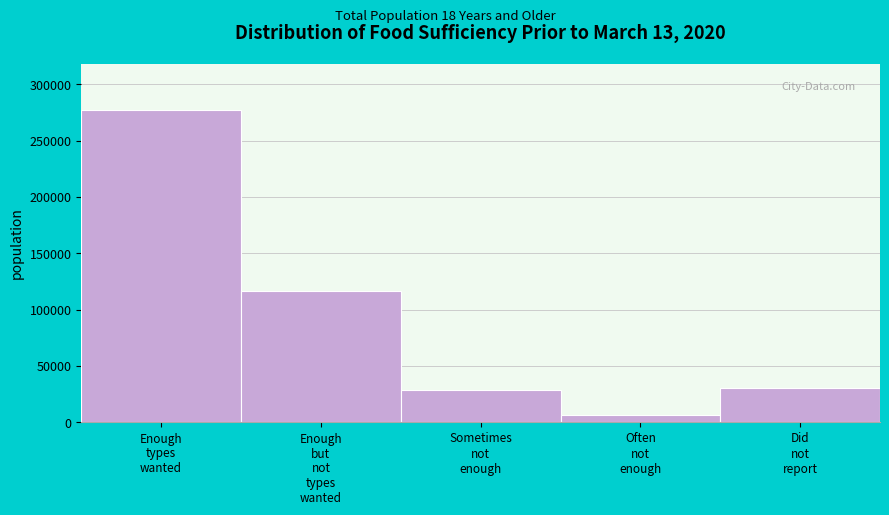

Reading left to right, transcribe all the data shown in this chart.

276863	116617	28404	6069	30228